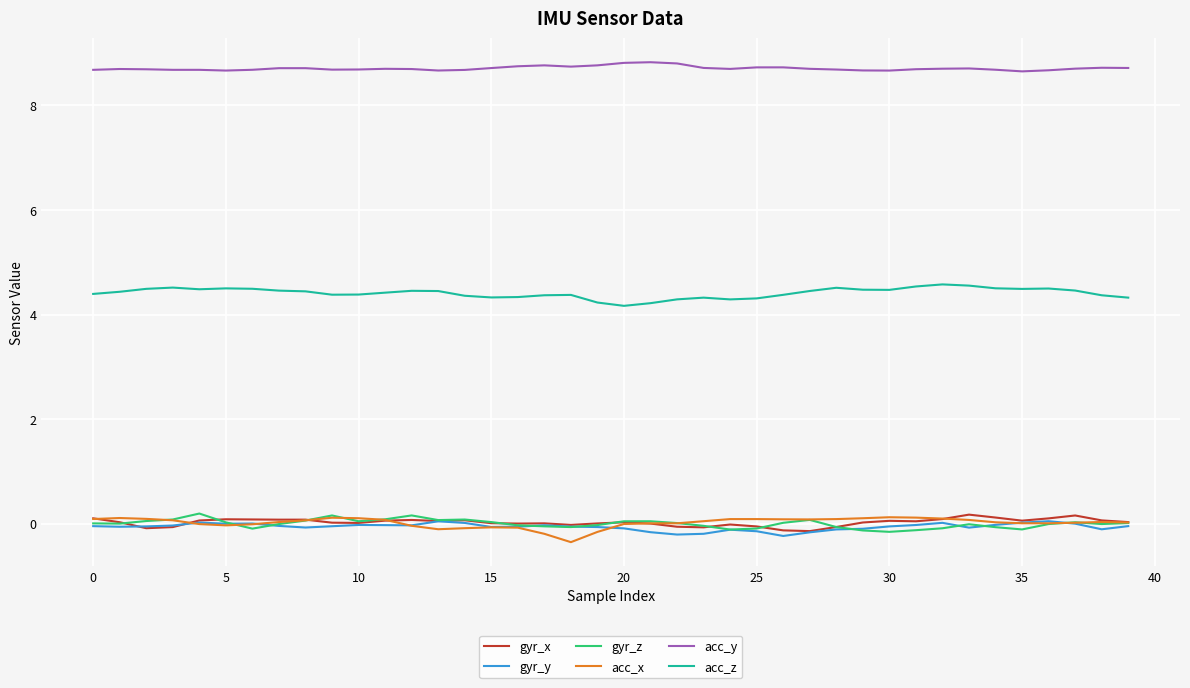

What is the greatest value displayed?

8.8